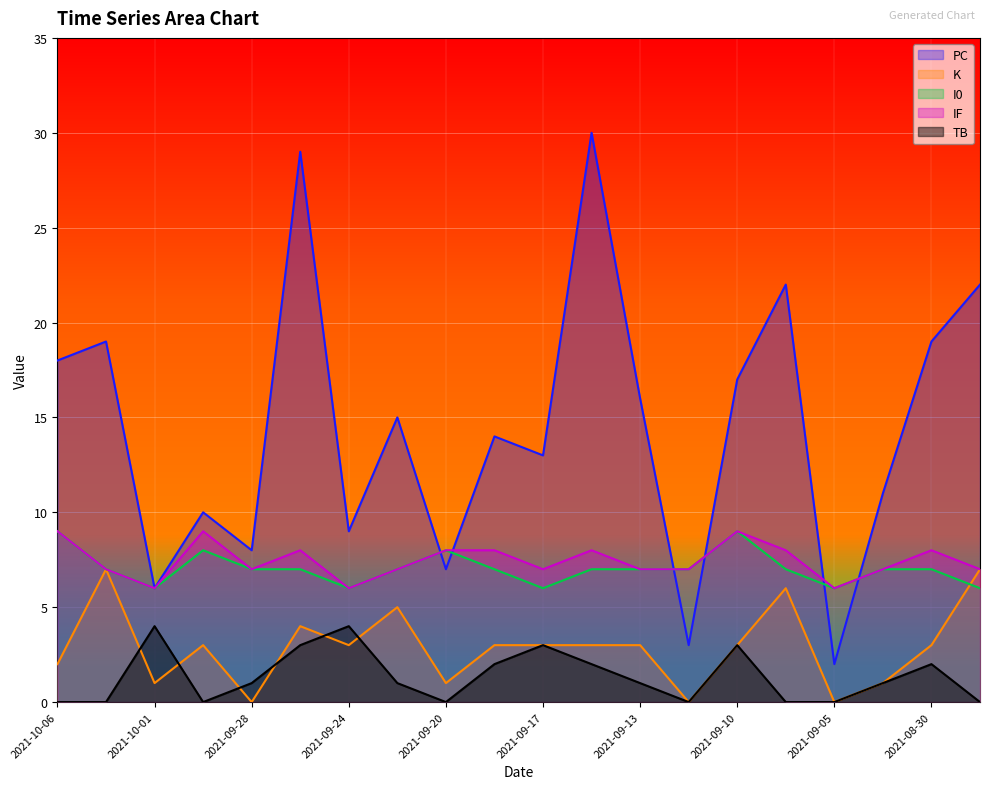

True or false: TB and IF cross at least once.

False